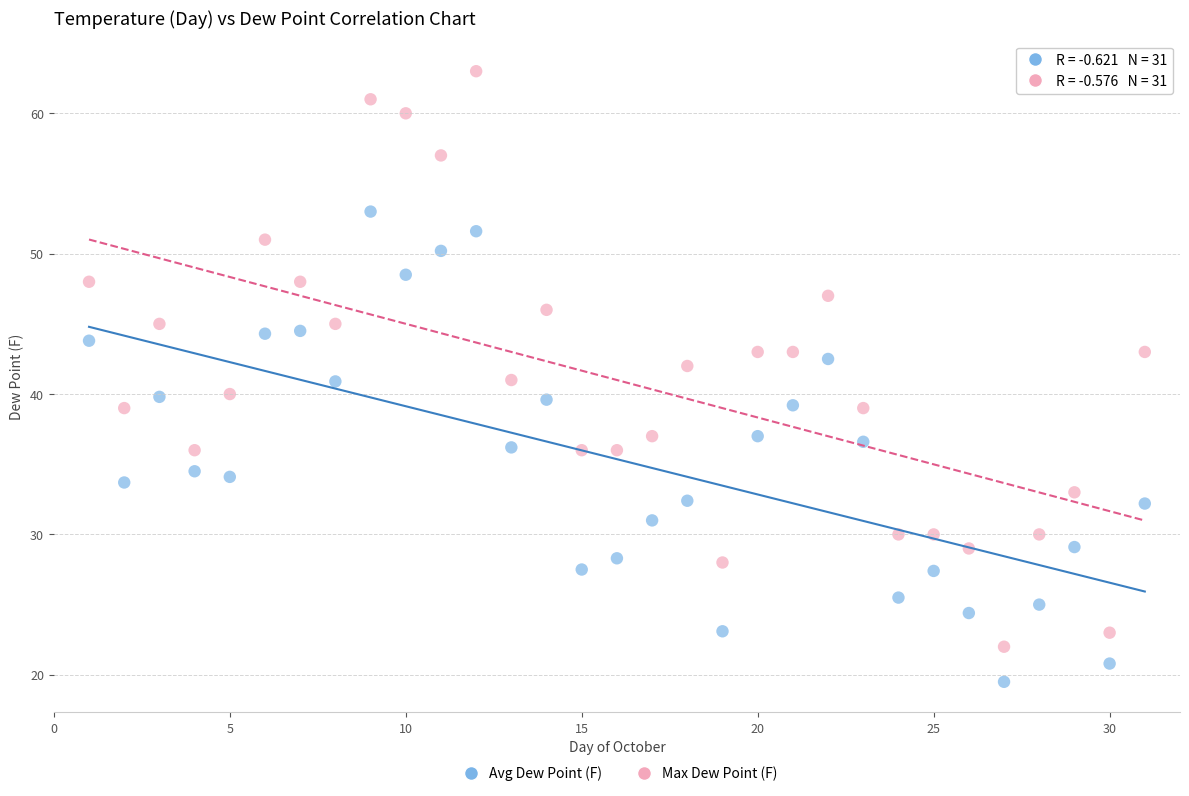

Across all data points, what is the range of X values (max minus min)?

30.0